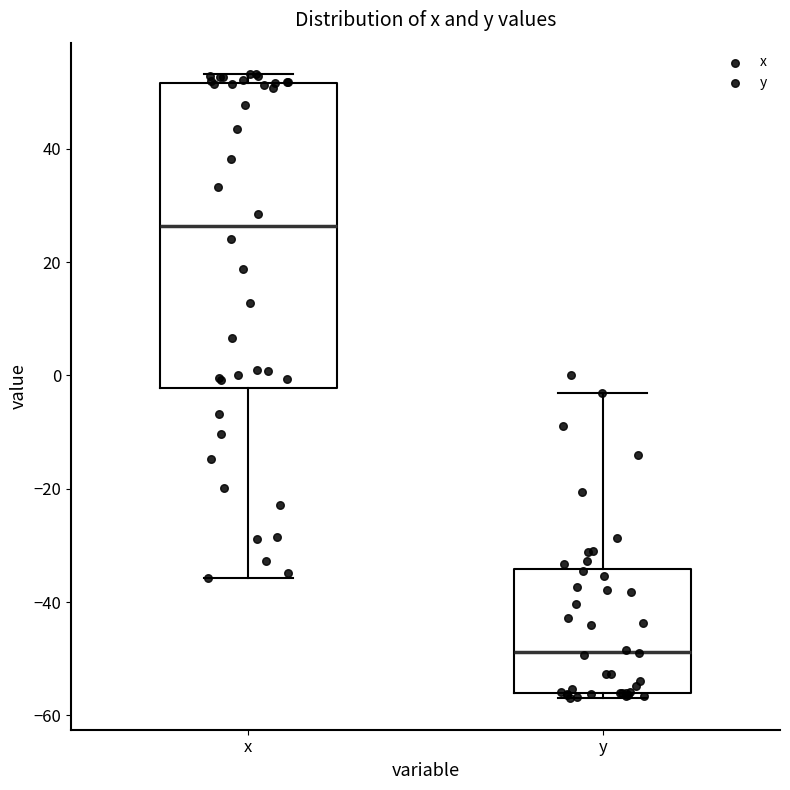

Comparing the boxes themselves (not the whiskers), which one is the tallest?

x